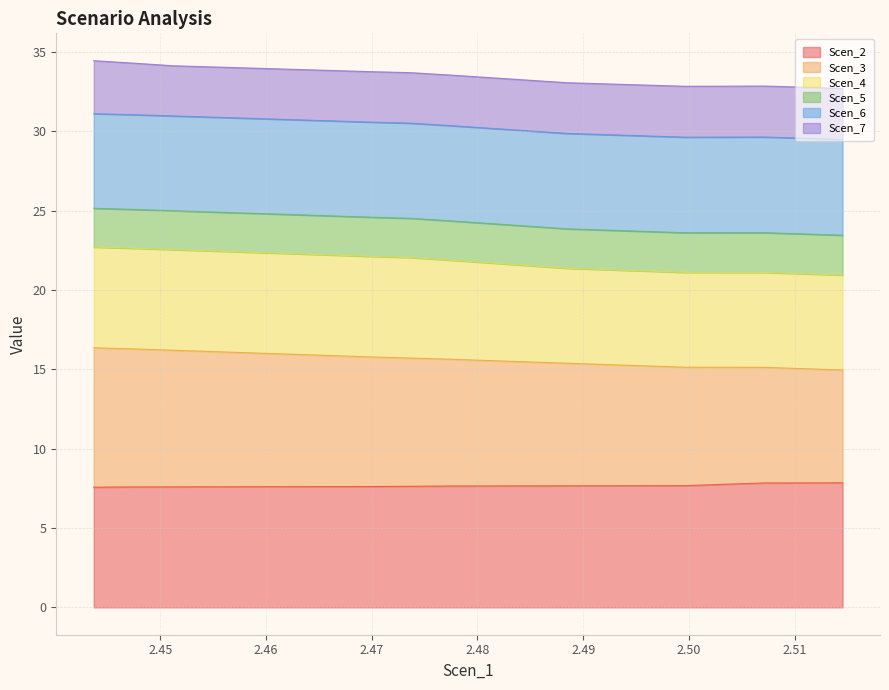

Does the chart have visible grid lines?

Yes